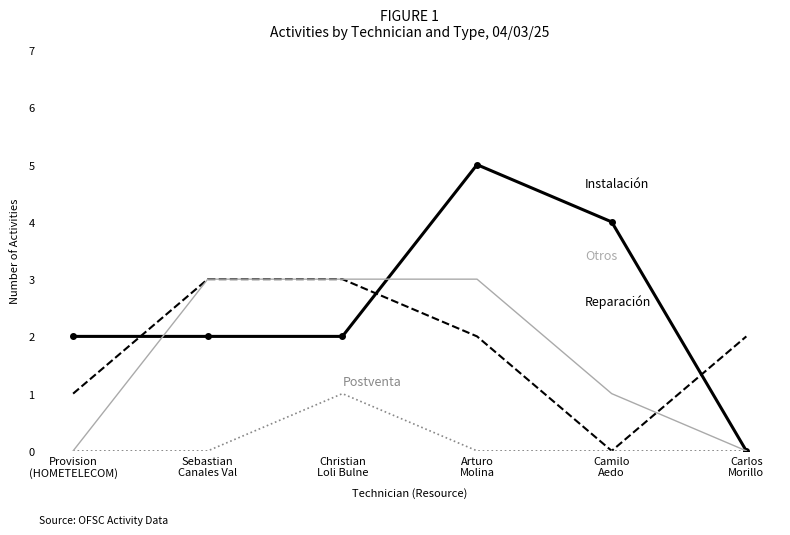

What is the difference between the highest and lowest values at Carlos
Morillo?

2